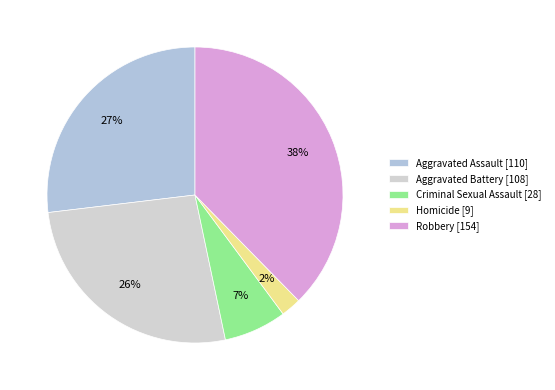

Is it true that Criminal Sexual Assault is 7% of the pie?

True